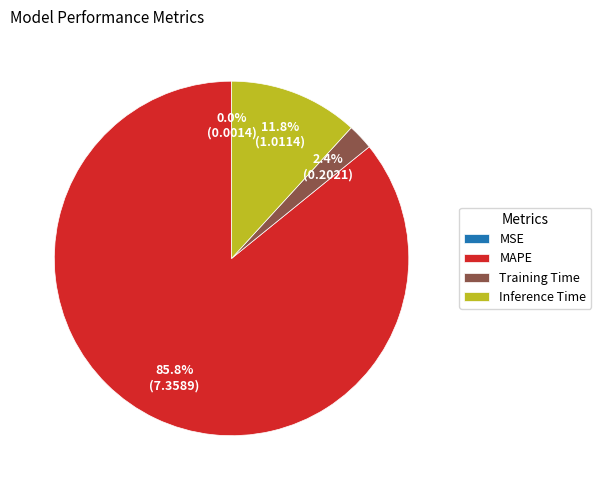

Which slice is the largest?

MAPE